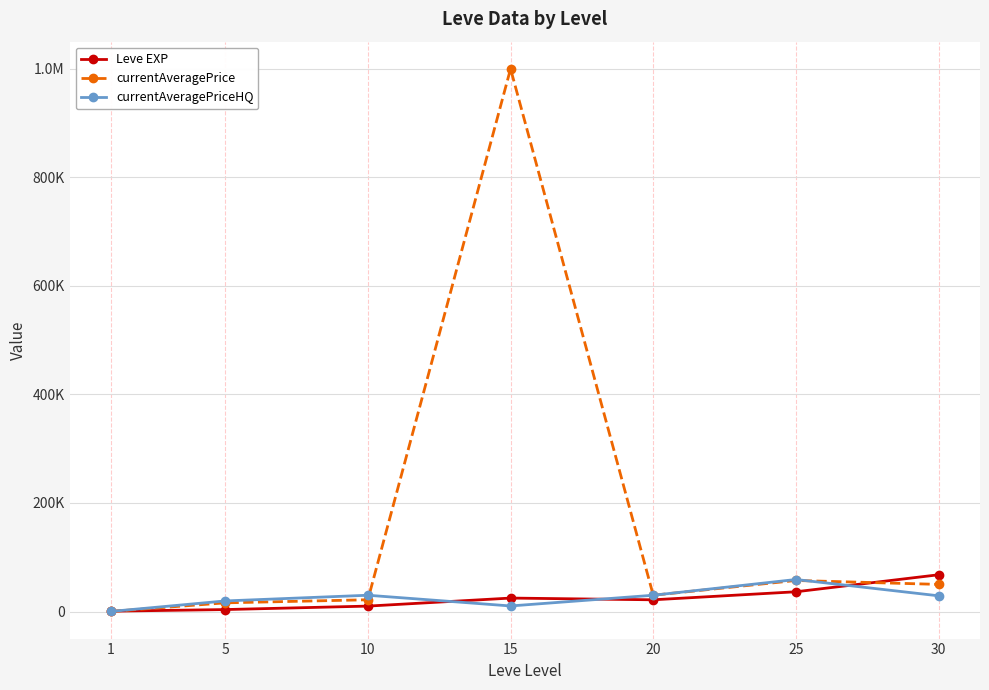

At 5, list the series in order from smallest to largest.

Leve EXP, currentAveragePrice, currentAveragePriceHQ